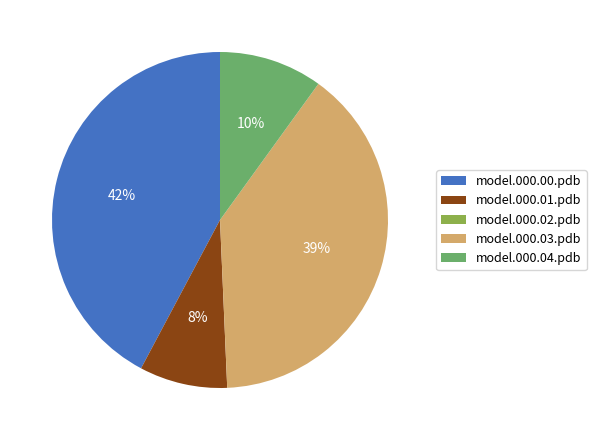

To the nearest percent, what portion does model.000.01.pdb represent?

8%